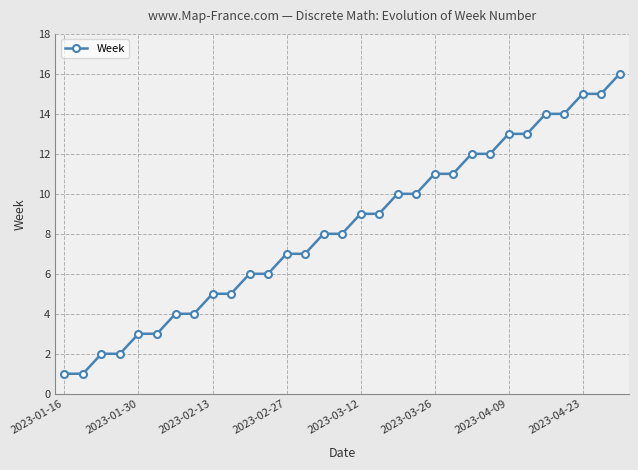

What is the difference between the second highest and minimum values?

14